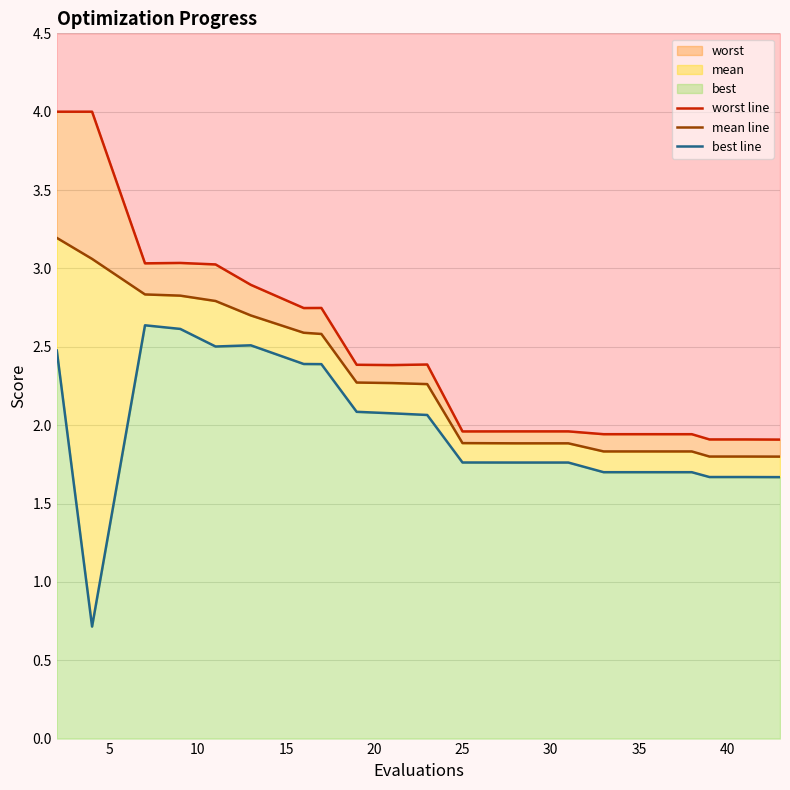

What is the average value of the worst line series?

2.5